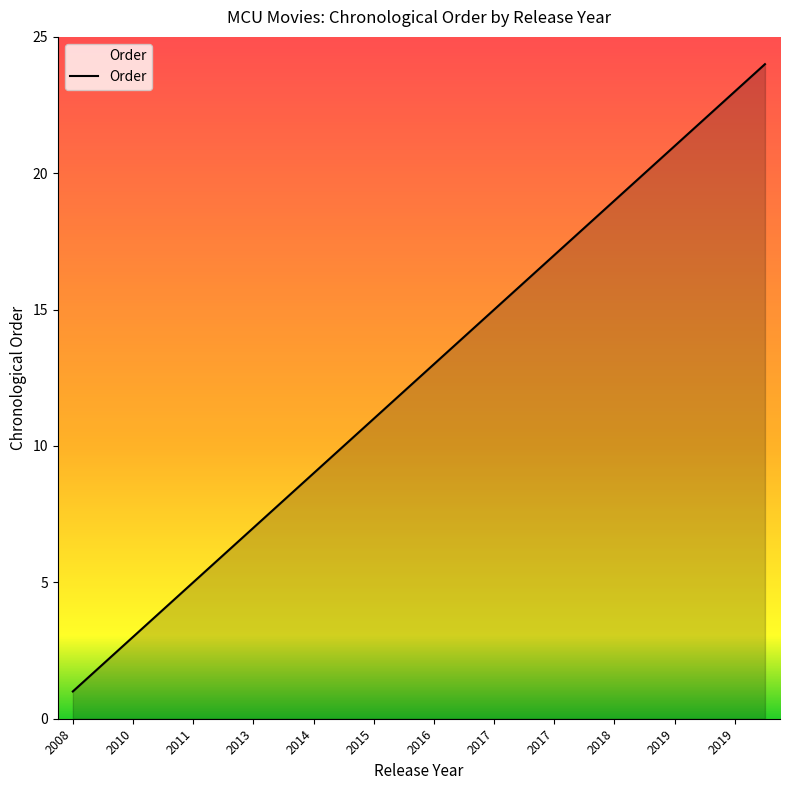

What is the difference between the maximum and minimum values?

23